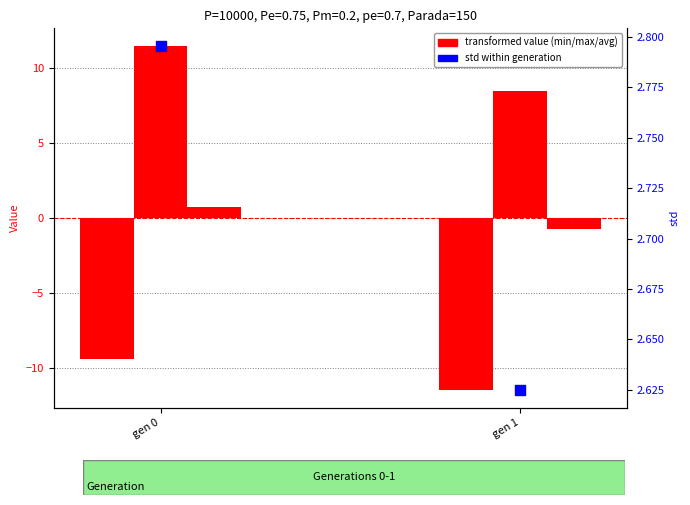

At which category is the sum across all series the highest?

gen 0